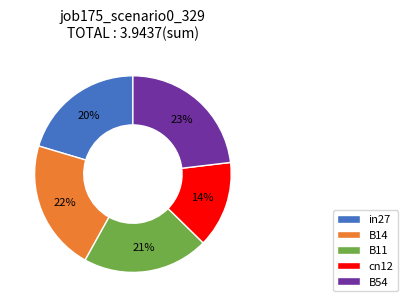

Which category has the biggest portion of the pie?

B54